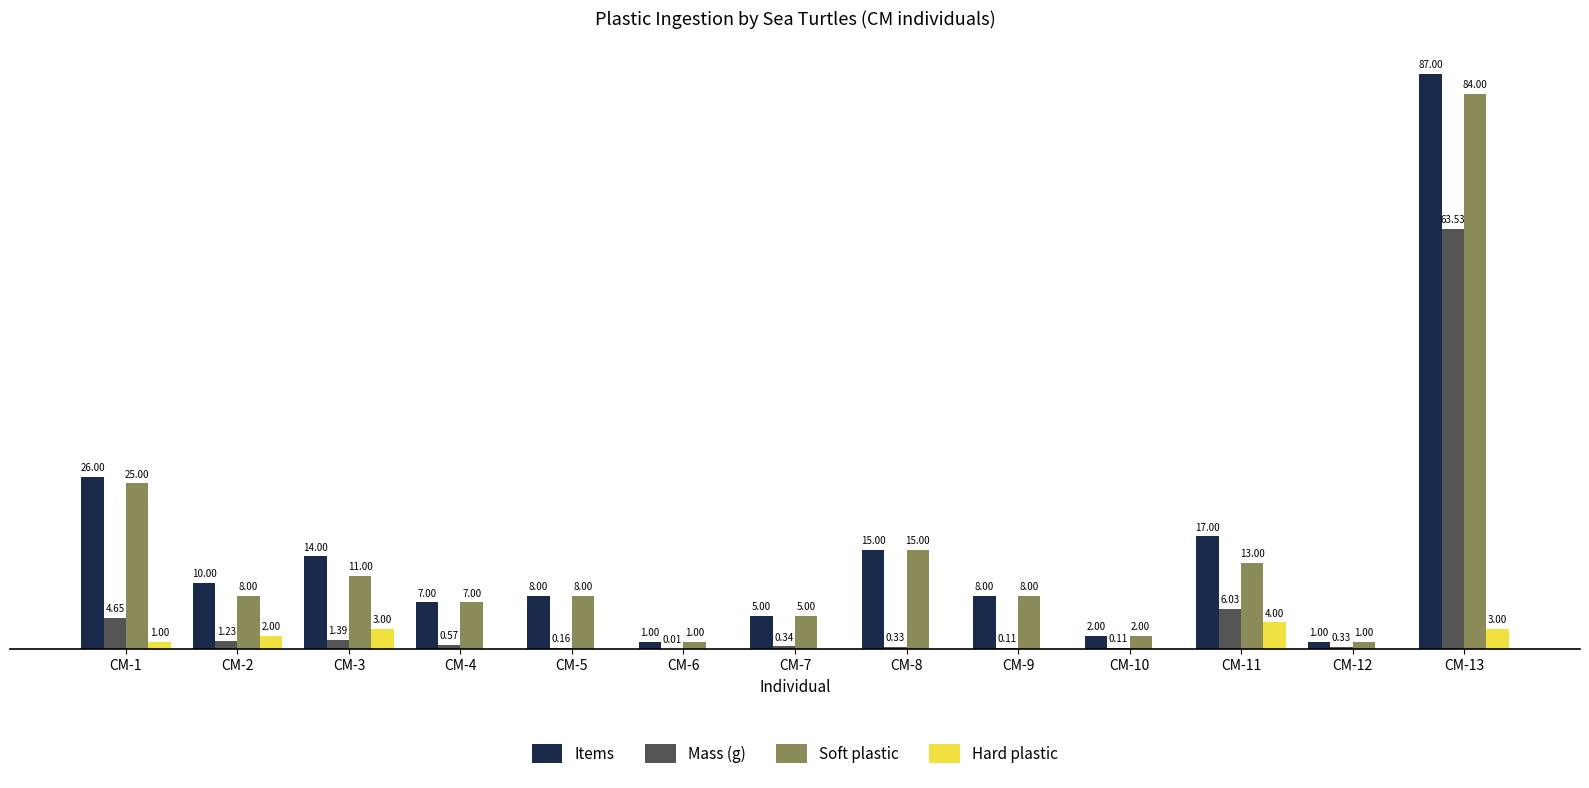

At which category is the sum across all series the highest?

CM-13